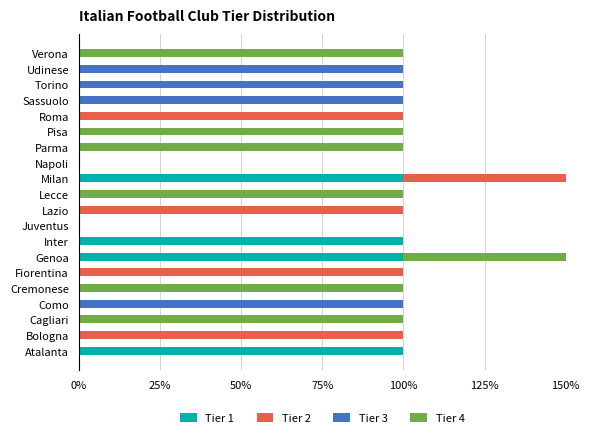

Reading right to left, list all the values displayed in this chart.

Tier 1: 0	0	0	0	0	0	0	0	1	0	0	0	1	1	0	0	0	0	0	1
Tier 2: 0	0	0	0	1	0	0	0	1	0	1	0	0	0	1	0	0	0	1	0
Tier 3: 0	1	1	1	0	0	0	0	0	0	0	0	0	0	0	0	1	0	0	0
Tier 4: 1	0	0	0	0	1	1	0	0	1	0	0	0	1	0	1	0	1	0	0